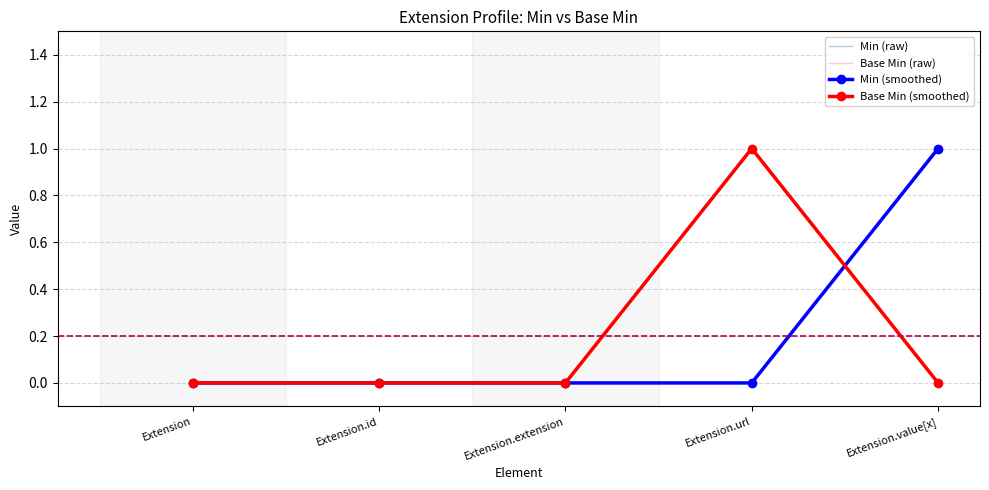

At which category does Base Min (smoothed) reach its first local peak?

Extension.url